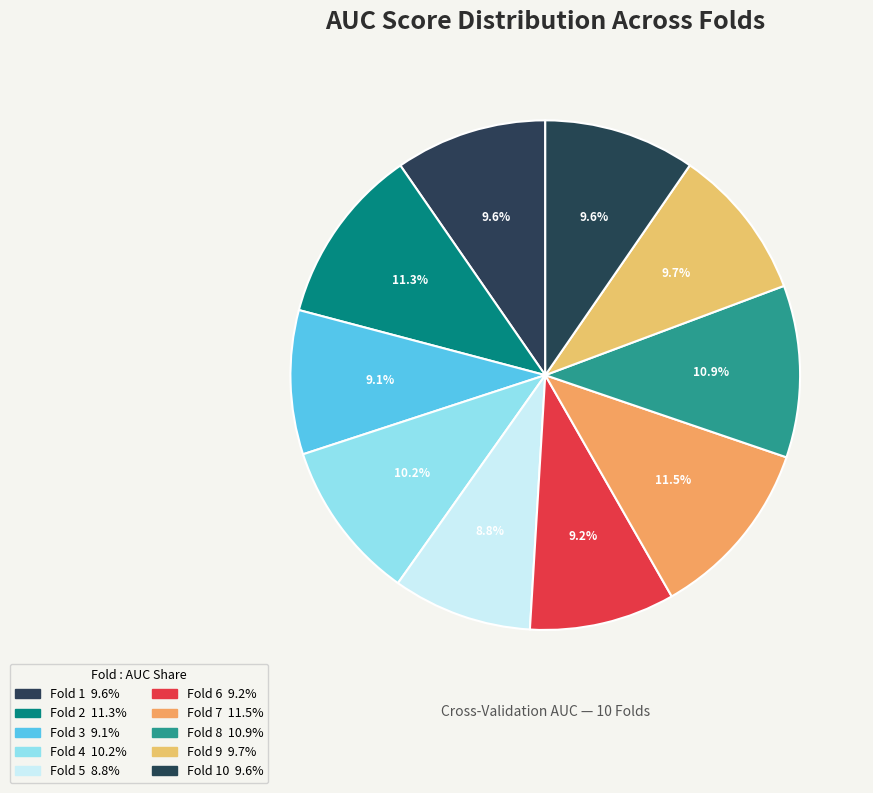

How many slices are in this pie chart?

10